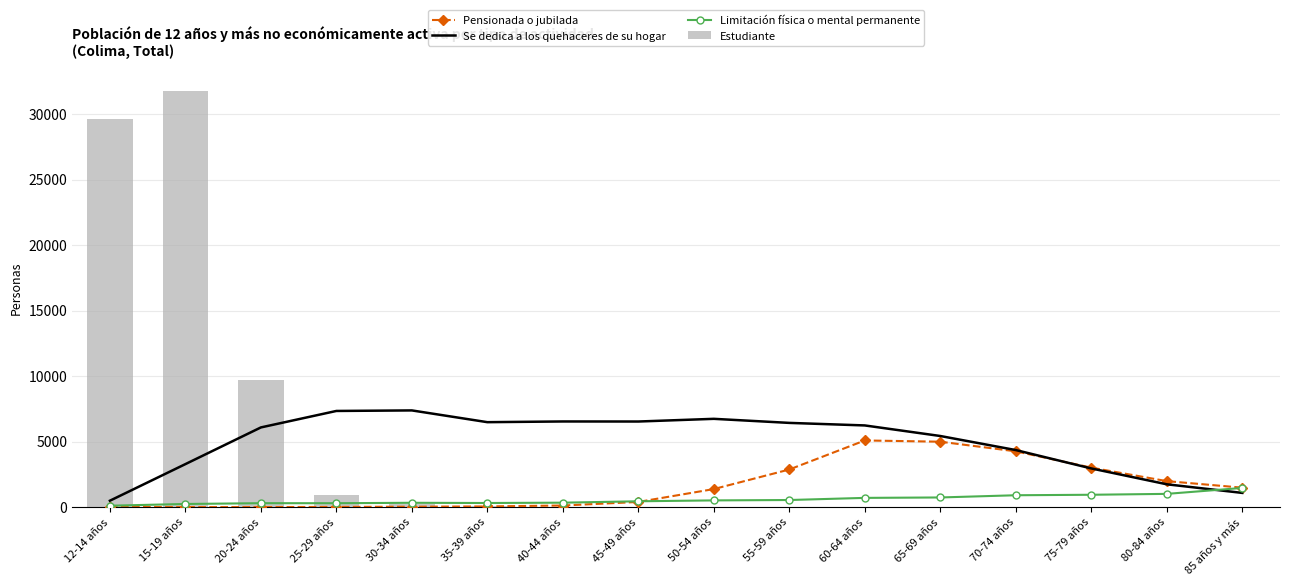

How many data points in Se dedica a los quehaceres de su hogar are above 6234?

7